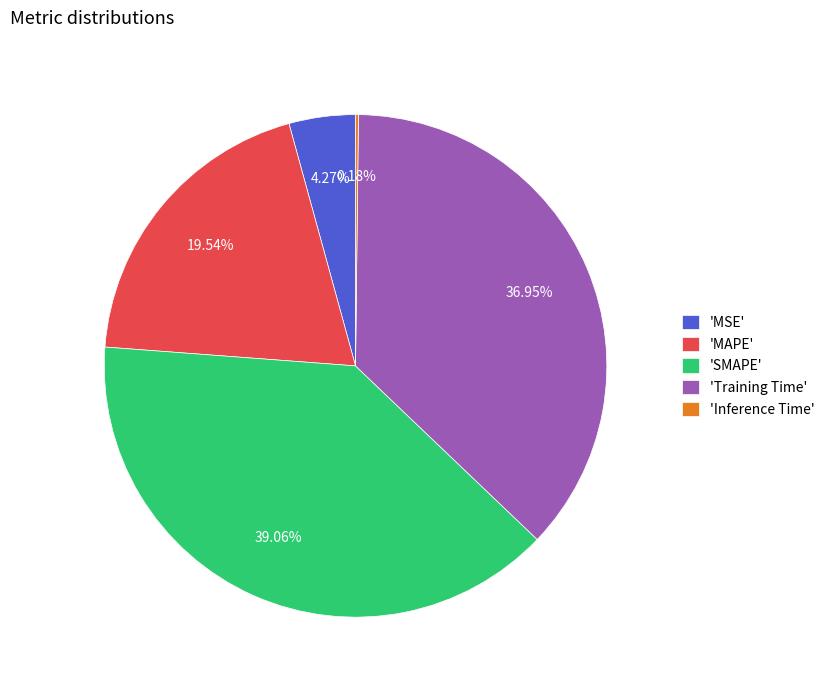

What is the ratio of the value at 'Training Time' to the value at 'SMAPE'?

0.9